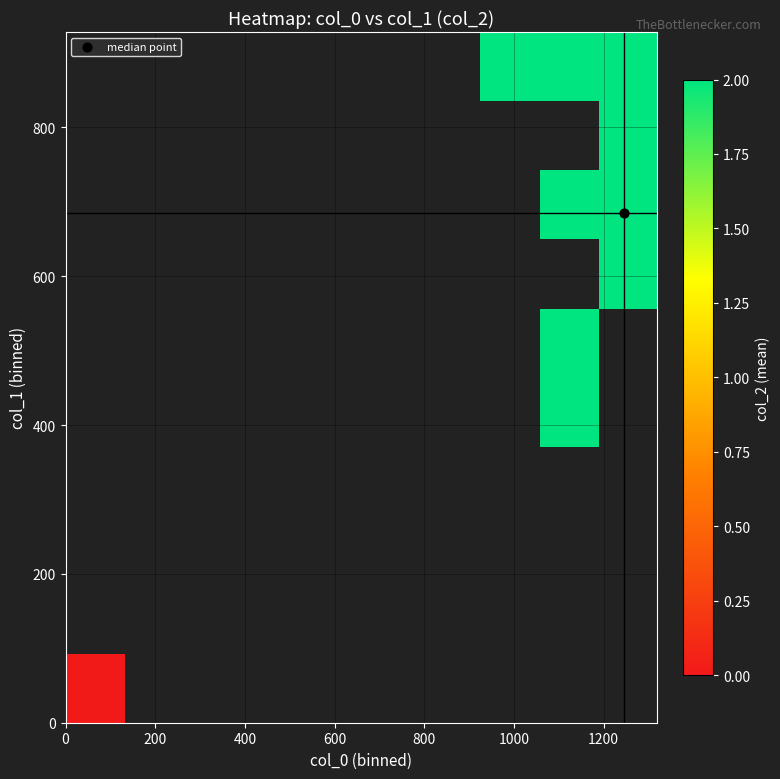

At how many categories does at least one series exceed 1?

3